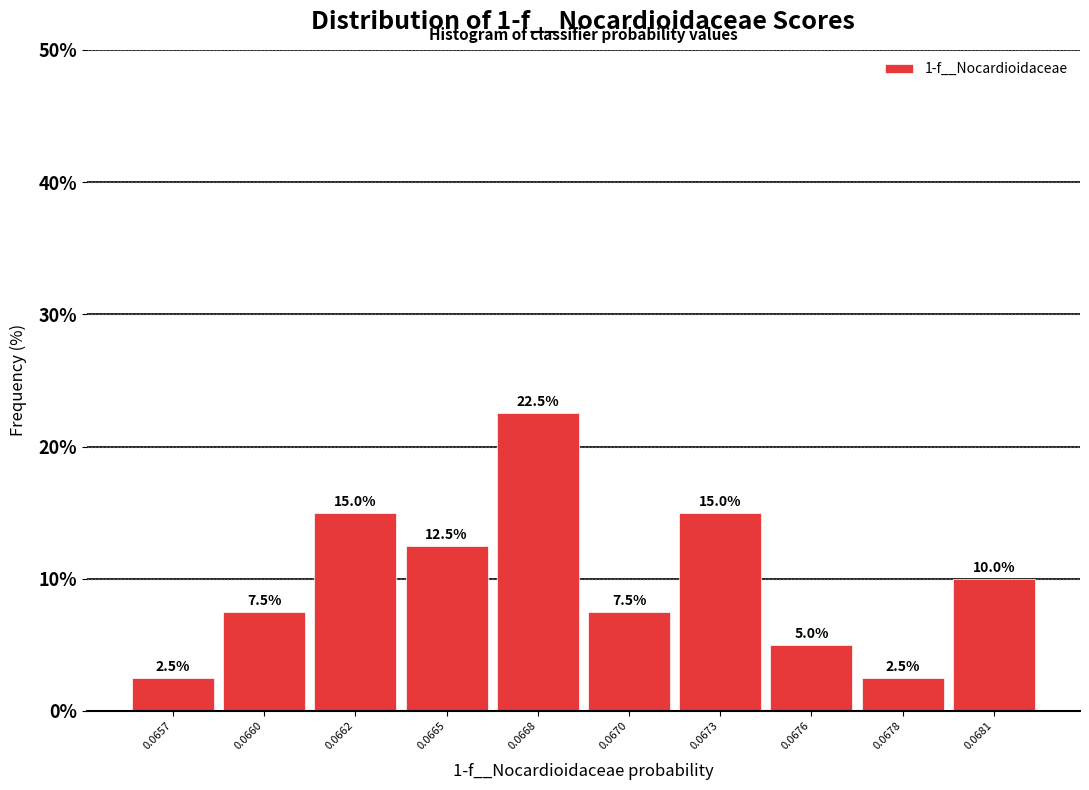

Reading right to left, extract all data points from this chart.

0.0681=10.0	0.0678=2.5	0.0676=5.0	0.0673=15.0	0.0670=7.5	0.0668=22.5	0.0665=12.5	0.0662=15.0	0.0660=7.5	0.0657=2.5